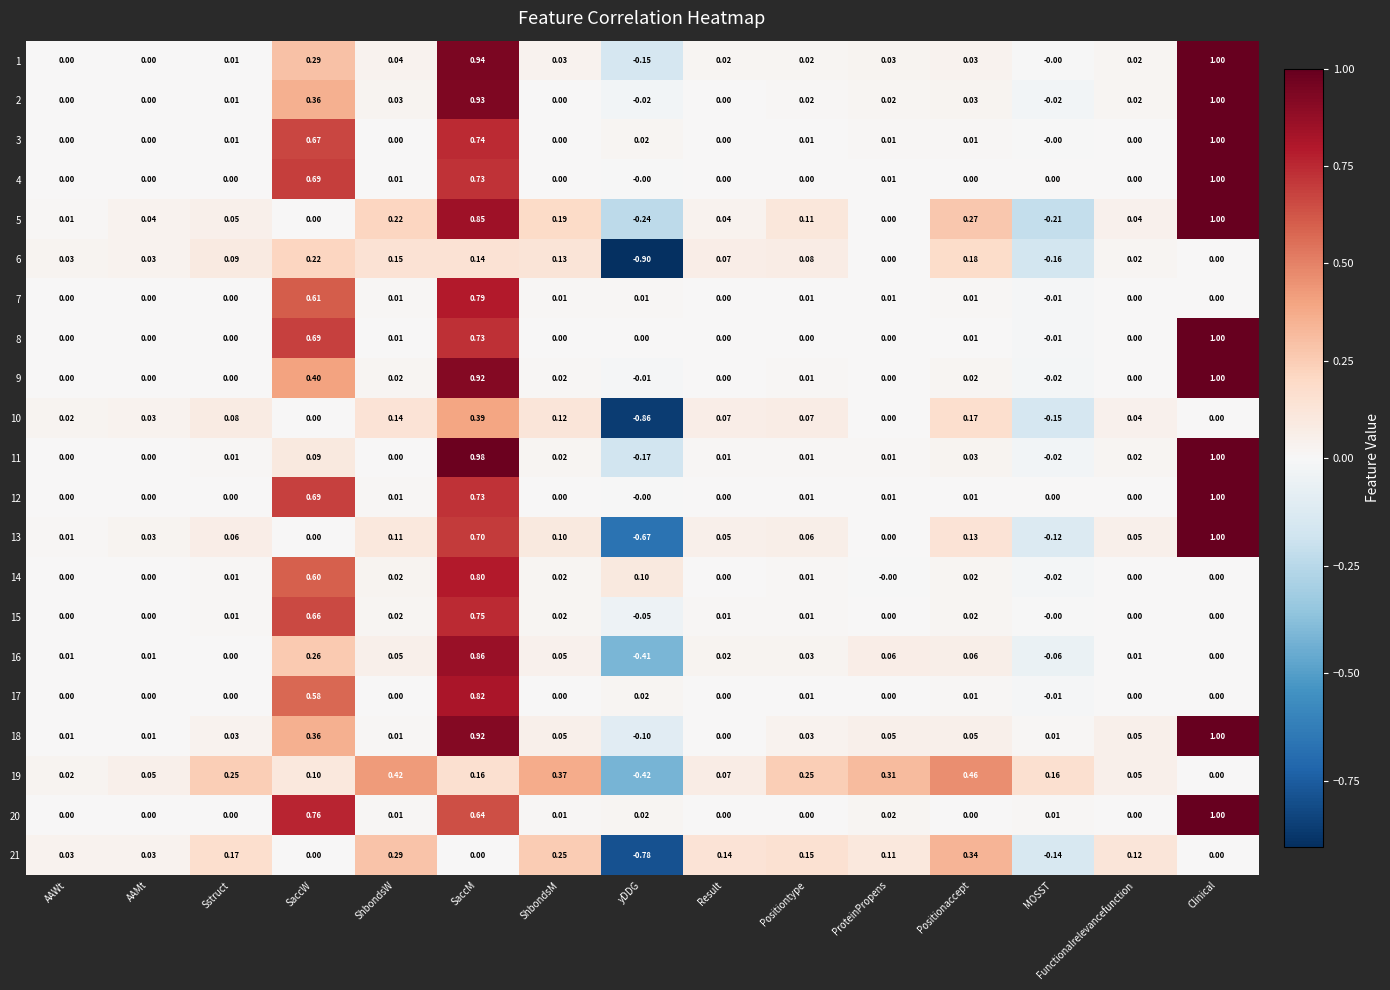

Is the value of 8 at Positiontype greater than the value of 1 at SaccW?

No